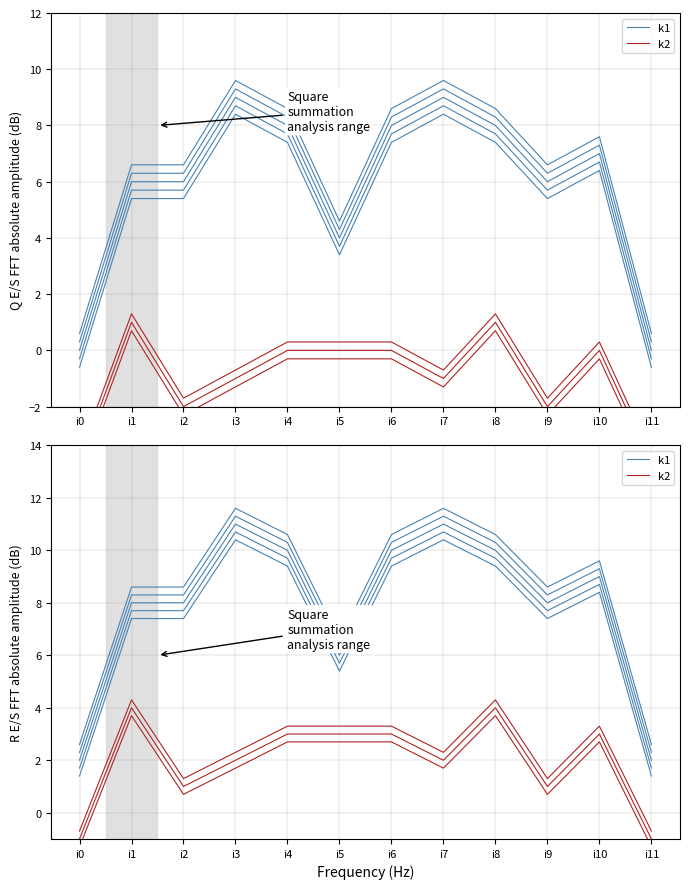

The value of k1 at i8 is 5. True or false?

False